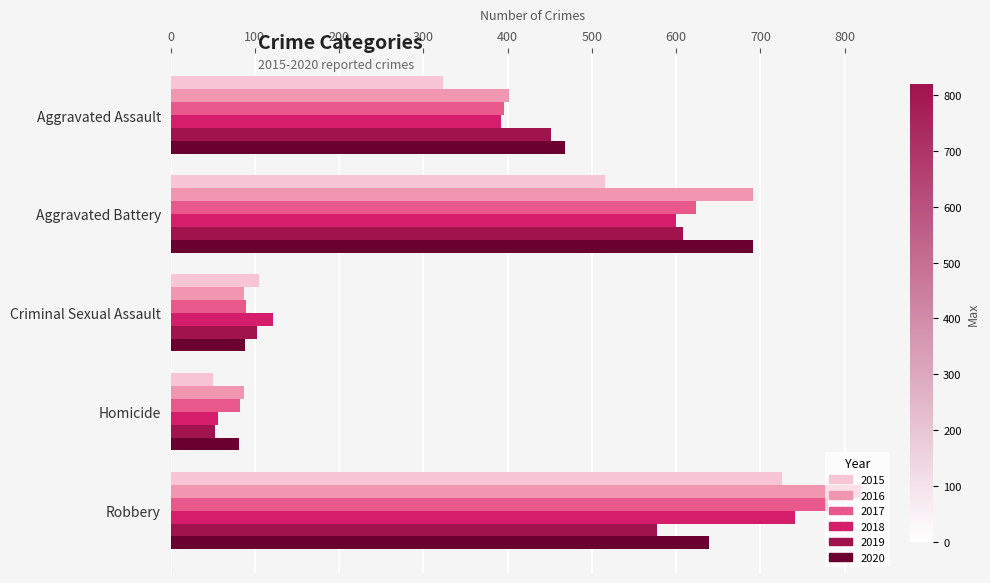

What is the difference between the highest and lowest values at Homicide?

37